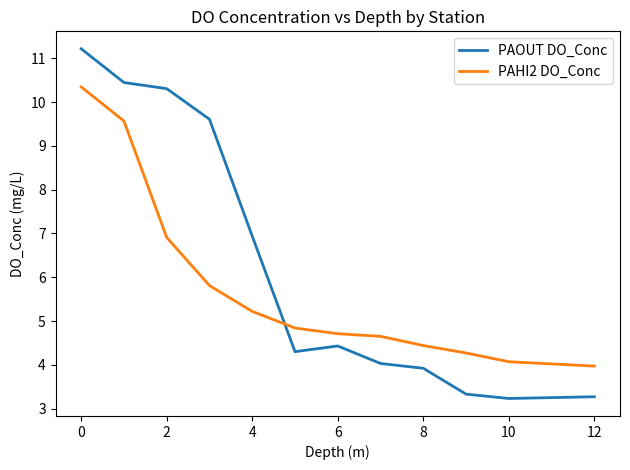

What is the difference between the maximum and minimum values in the PAOUT DO_Conc series?

8.0